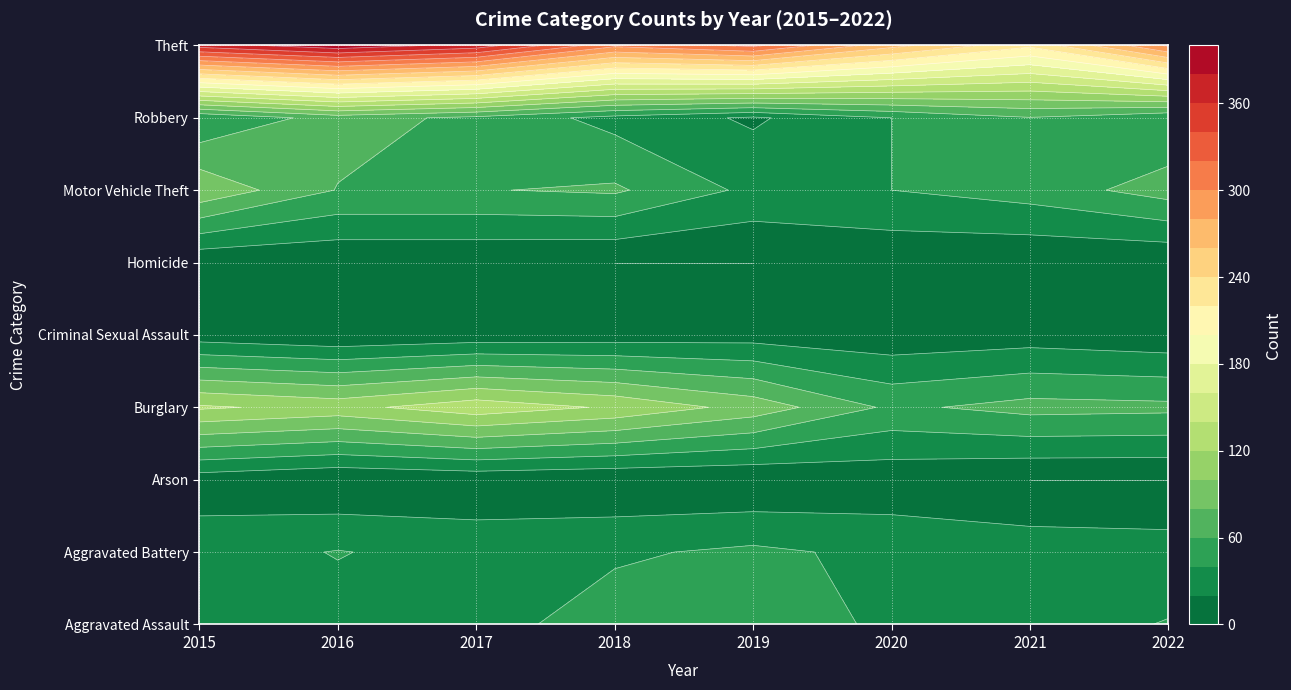

Which has a higher value, 4 or 0?

4